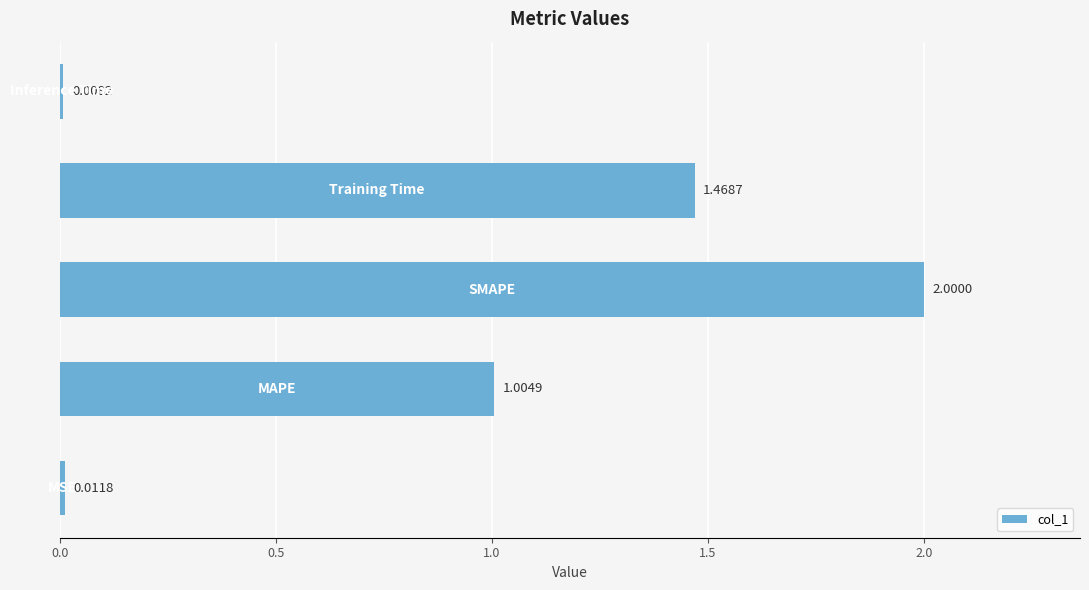

What is the difference between the maximum and second lowest values?

2.0